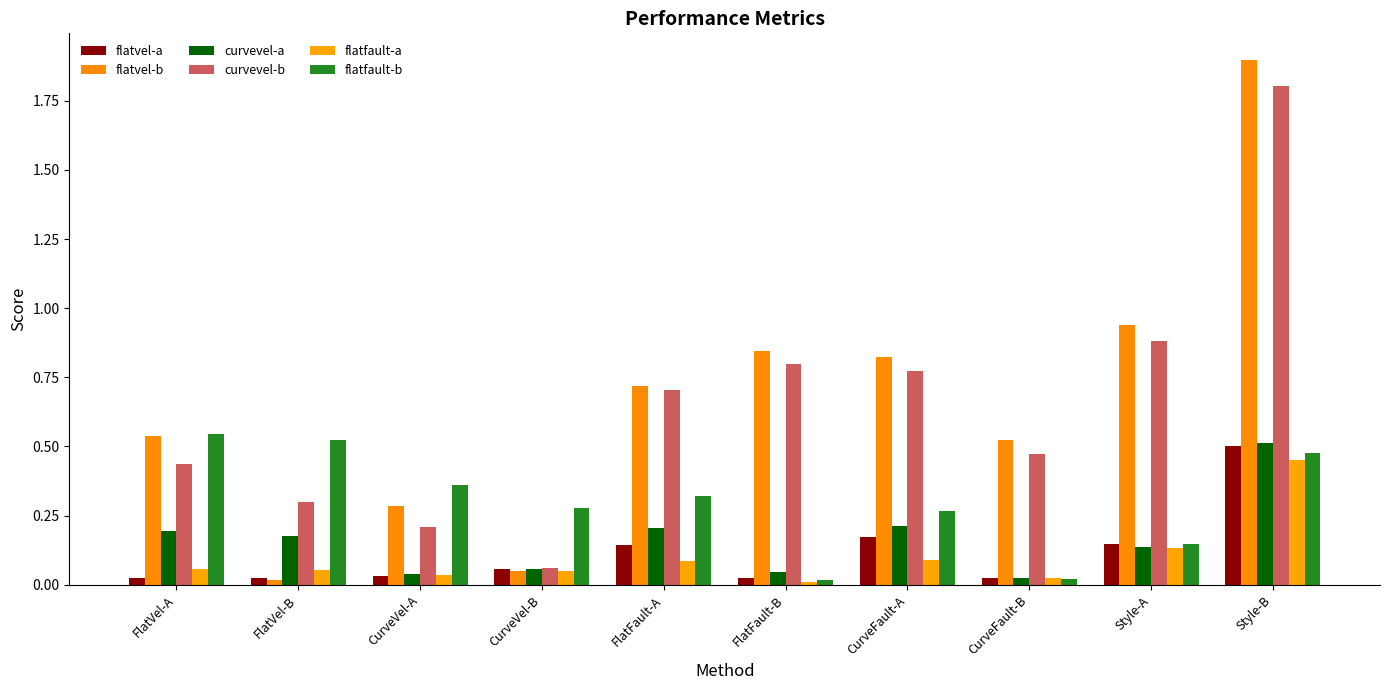

At which label does flatfault-a reach its peak?

Style-B